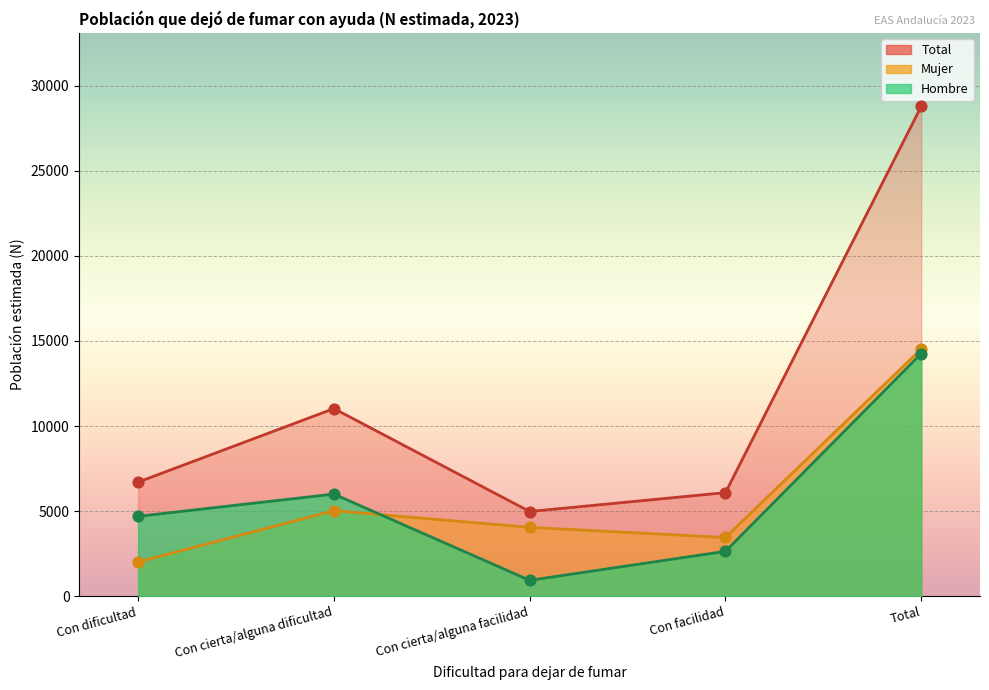

At which category is the sum across all series the highest?

Total